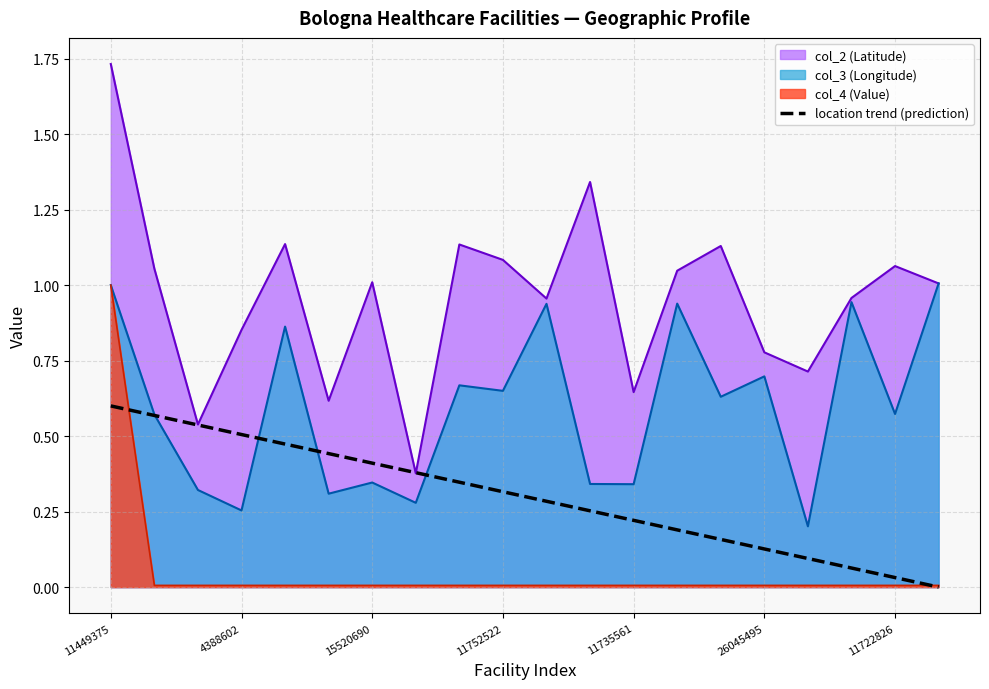

At which category is the sum across all series the highest?

11449375